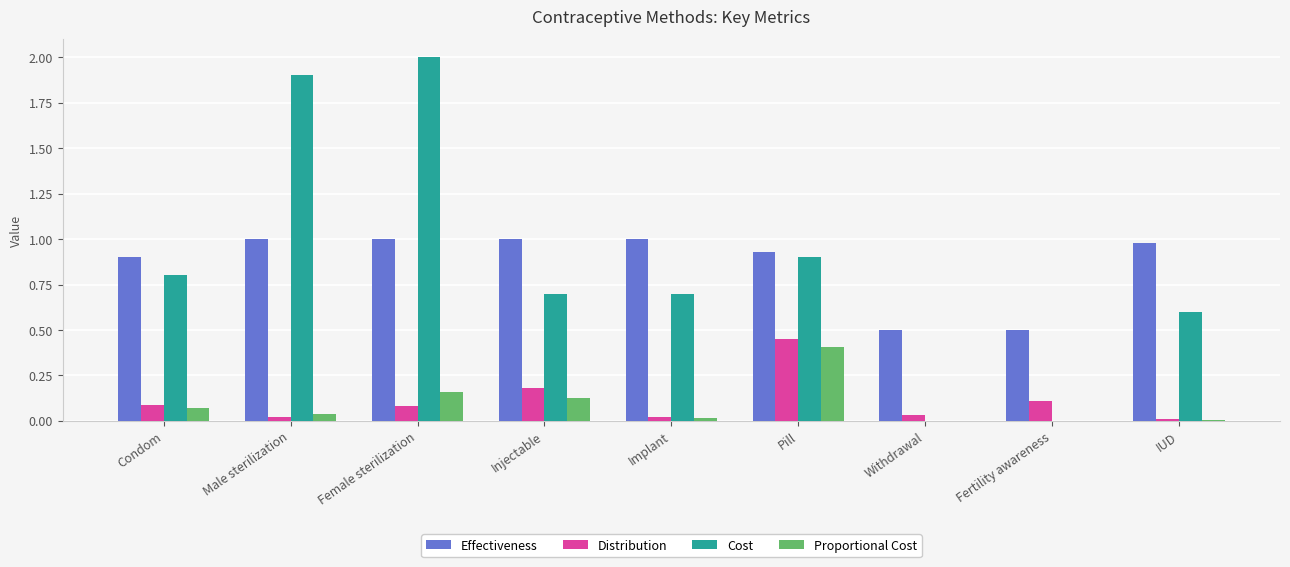

Is it true that Proportional Cost equals 0.2 at Female sterilization?

True